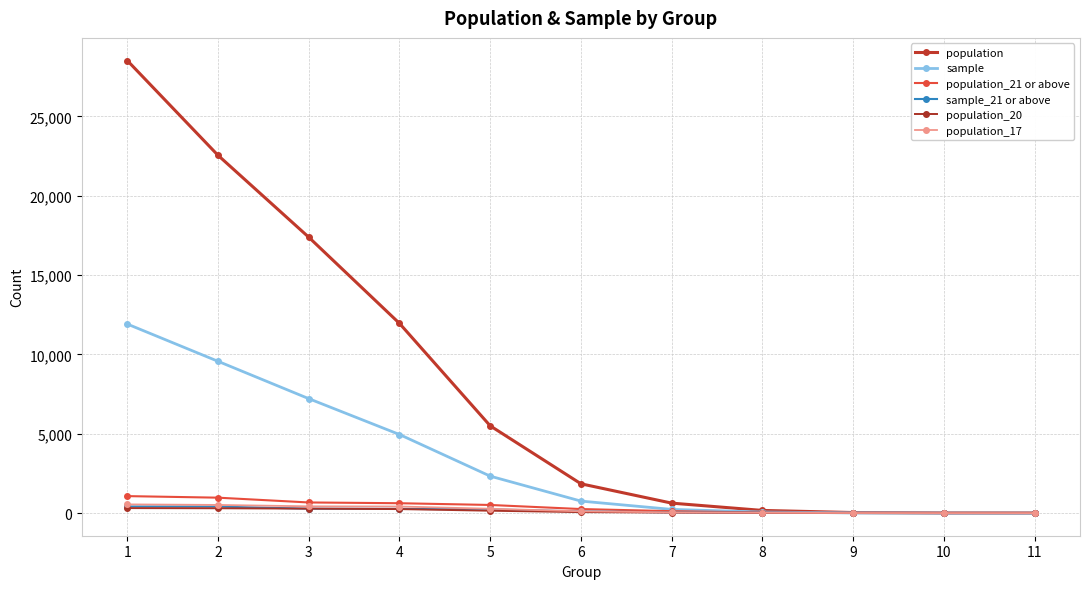

Count the number of data series in this chart.

6